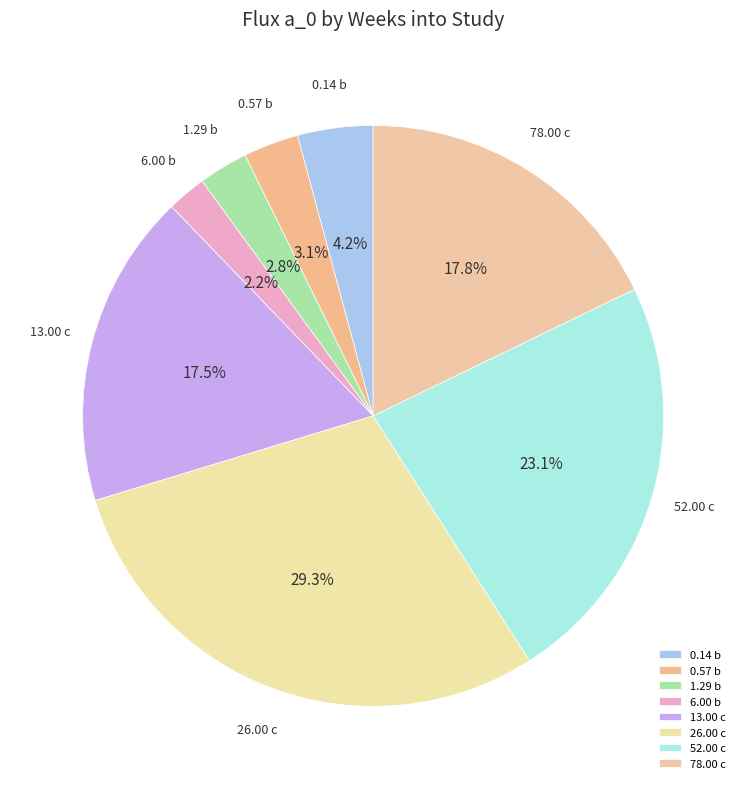

The 1.29 b slice represents 18% of the pie. True or false?

False